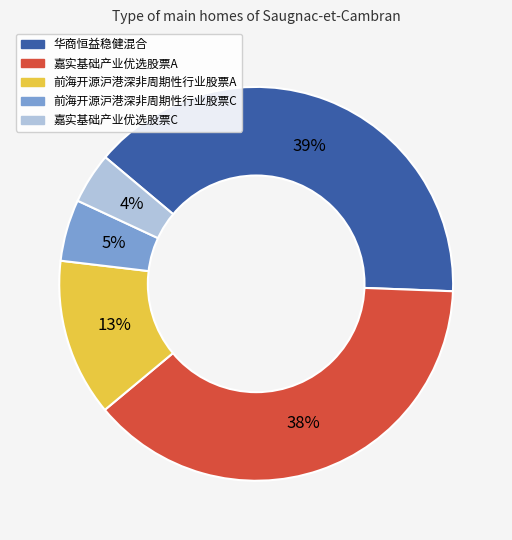

Rank the categories by value from lowest to highest.

嘉实基础产业优选股票C, 前海开源沪港深非周期性行业股票C, 前海开源沪港深非周期性行业股票A, 嘉实基础产业优选股票A, 华商恒益稳健混合